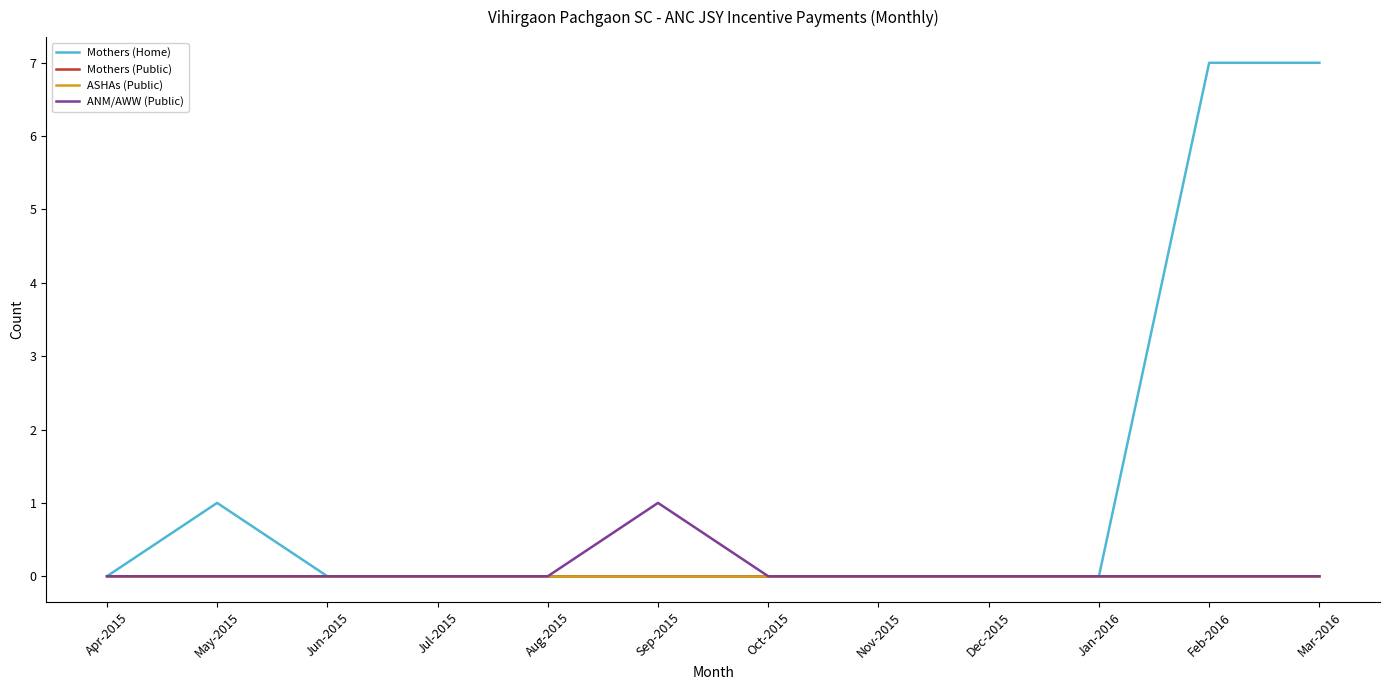

The ASHAs (Public) series shows 0 at Aug-2015. True or false?

True